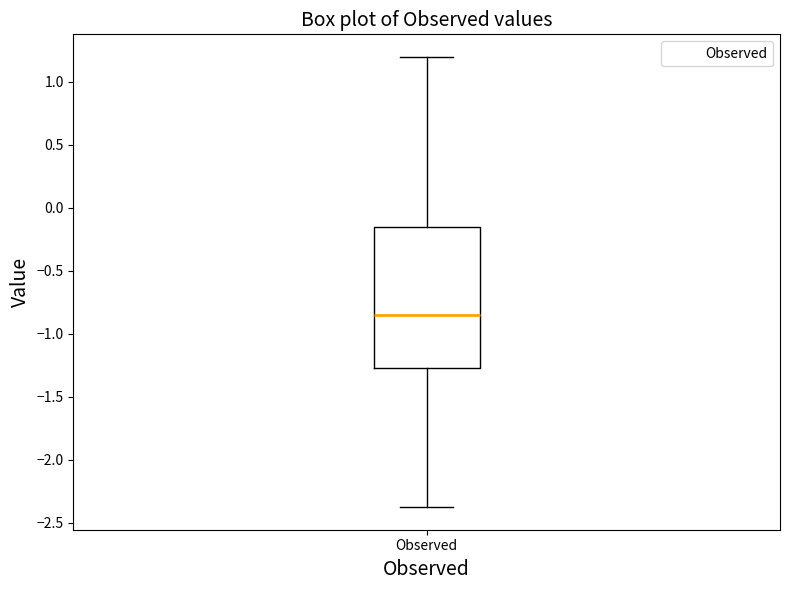

Read this box plot against the y-axis: the position of the median line, the range covered by the box, and the ends of both whiskers. The values are not printed on the chart, so give them approximately, as read against the axis.

median -0.85, box -1.25 to -0.15, whiskers -2.35 to 1.20